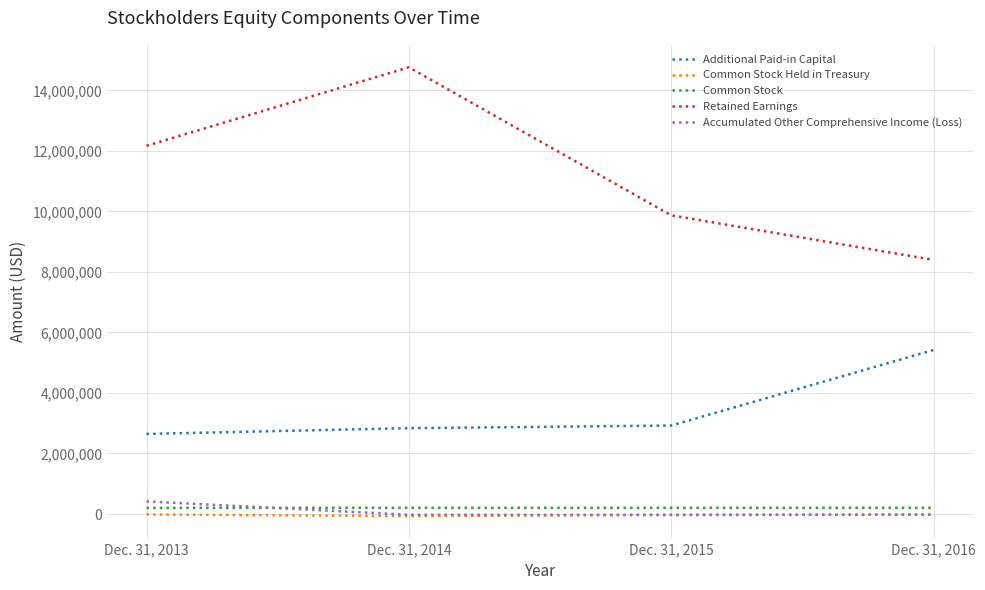

Rank the categories by Accumulated Other Comprehensive Income (Loss) value from highest to lowest.

Dec. 31, 2013, Dec. 31, 2016, Dec. 31, 2014, Dec. 31, 2015